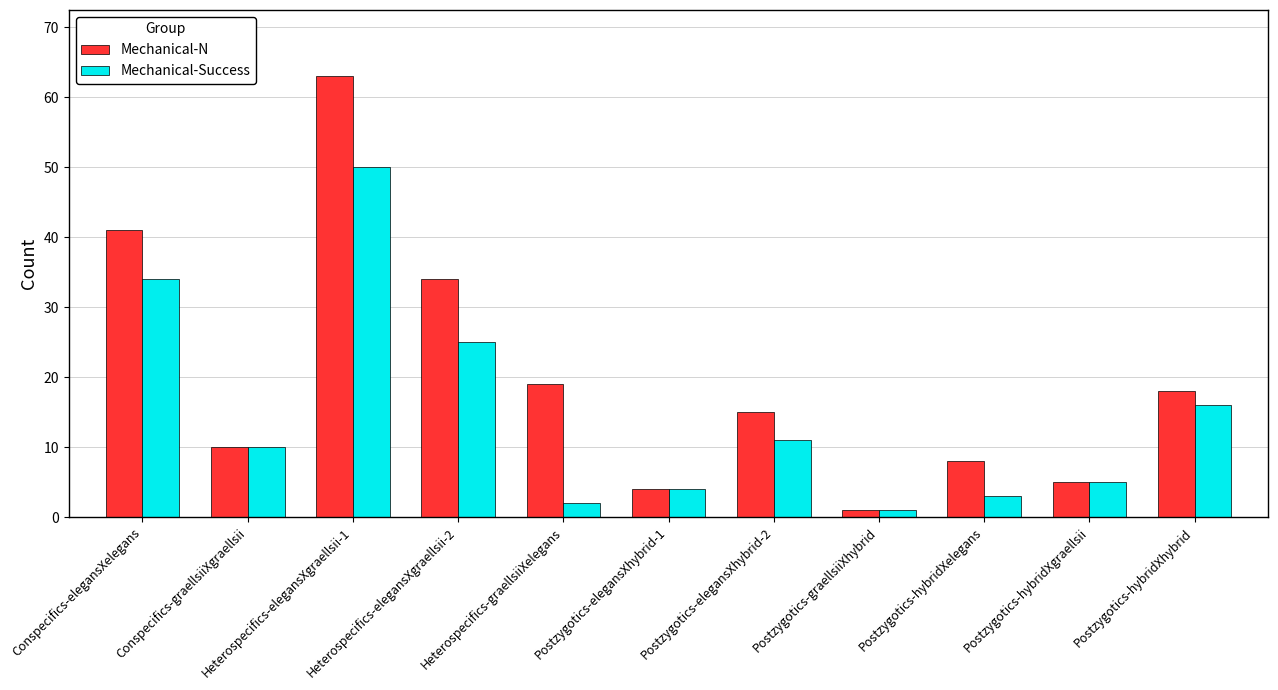

The value of Mechanical-N at Postzygotics-elegansXhybrid-2 is 8. True or false?

False